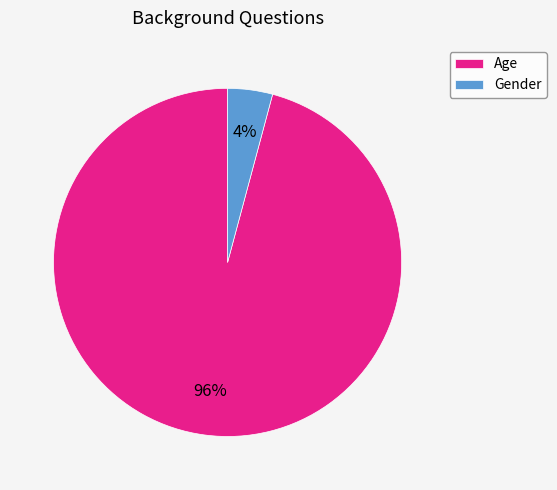

Combined, do Gender and Age account for over 50%?

Yes